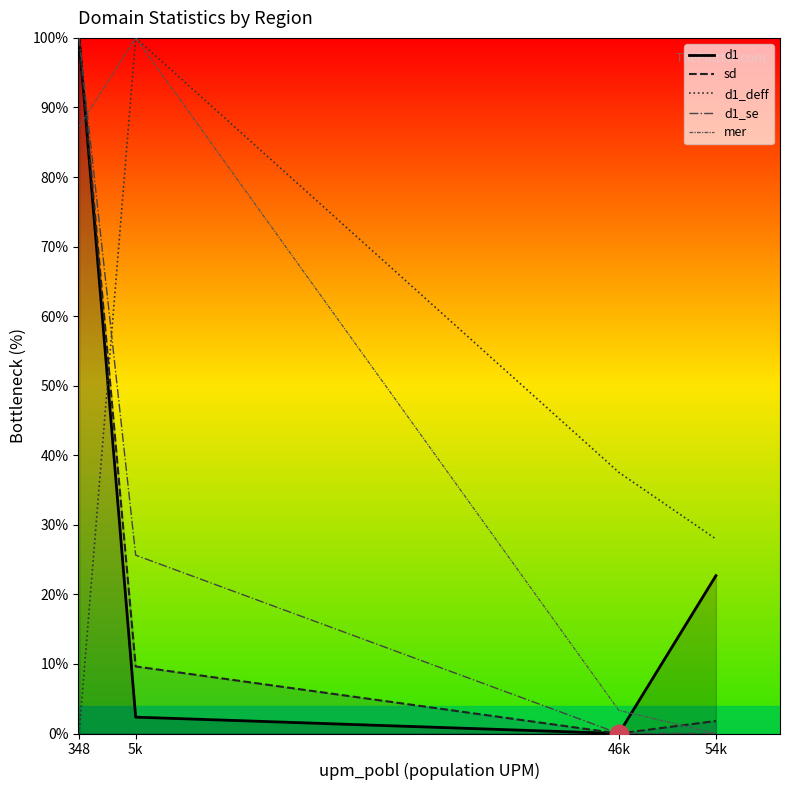

Is the value of d1_se at 46k greater than the value of d1_deff at 46k?

No